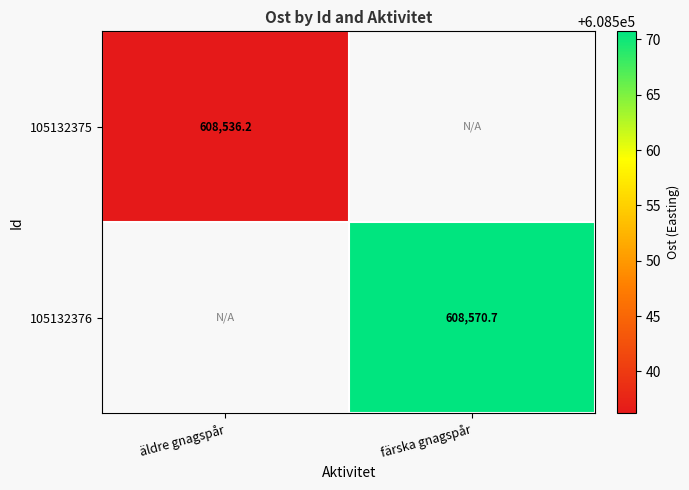

Which series has the largest range (max minus min)?

105132375